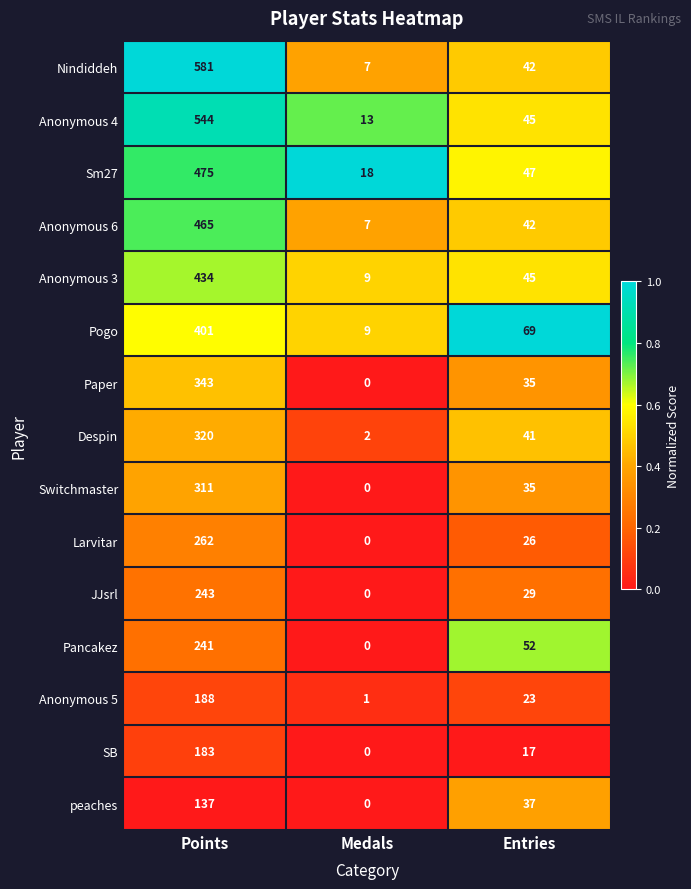

Rank the series at Points from highest to lowest value.

Nindiddeh, Anonymous 4, Sm27, Anonymous 6, Anonymous 3, Pogo, Paper, Despin, Switchmaster, Larvitar, JJsrl, Pancakez, Anonymous 5, SB, peaches